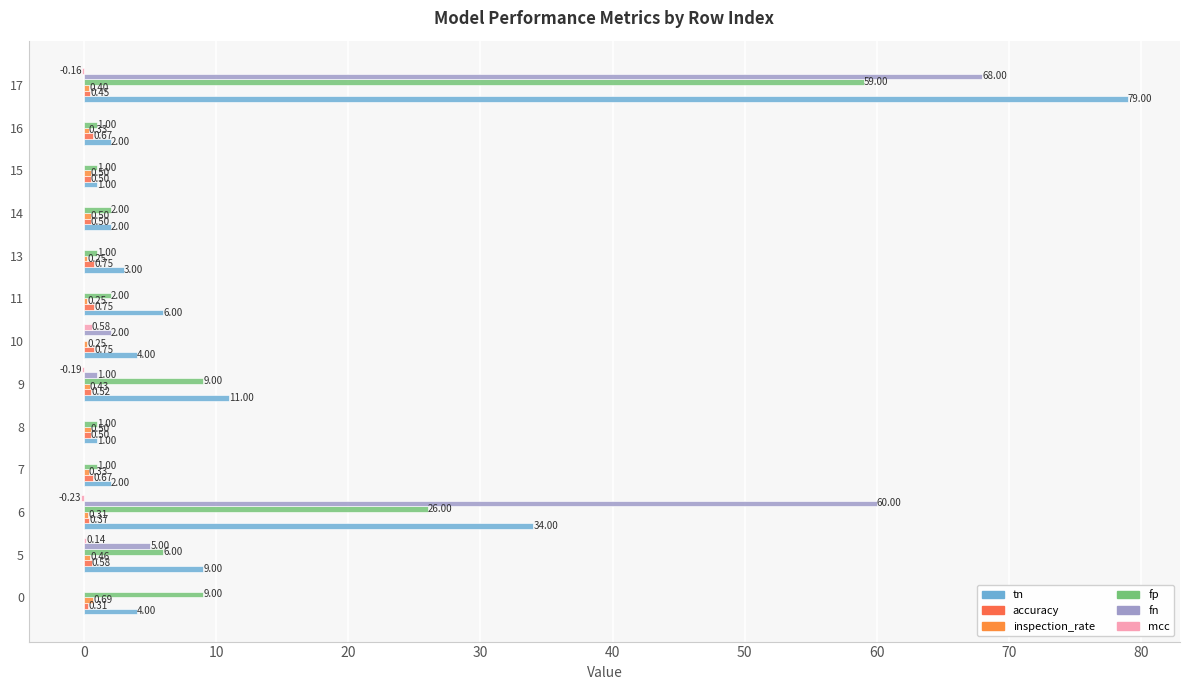

Count the number of data series in this chart.

6